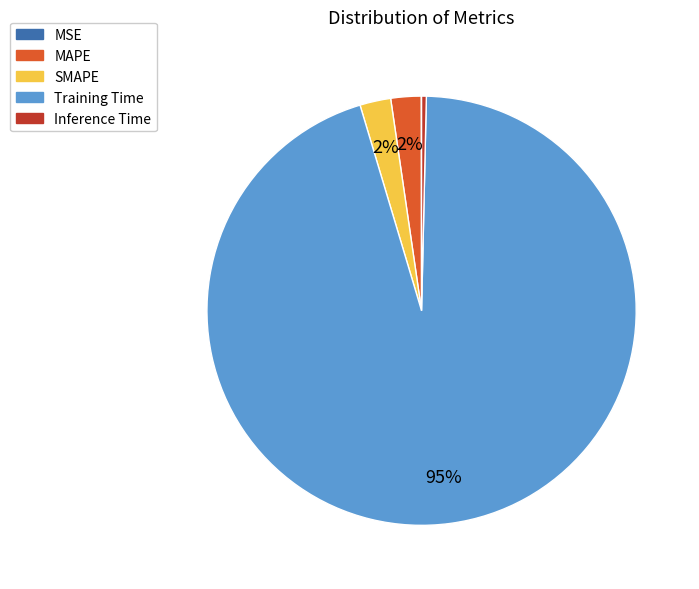

To the nearest percent, what is the average slice percentage?

20%